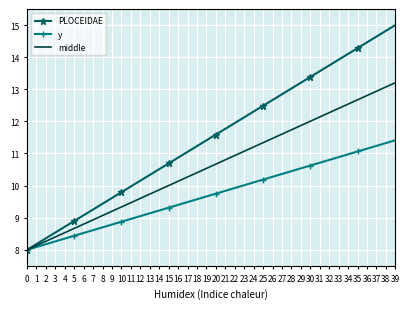

What is the sum of the y values at 21 and 26?

20.1